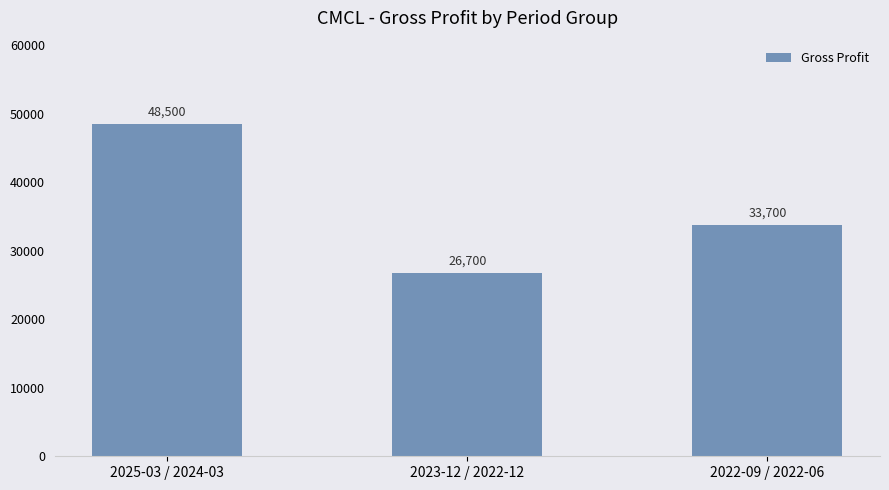

Reading right to left, extract all data points from this chart.

33700	26700	48500